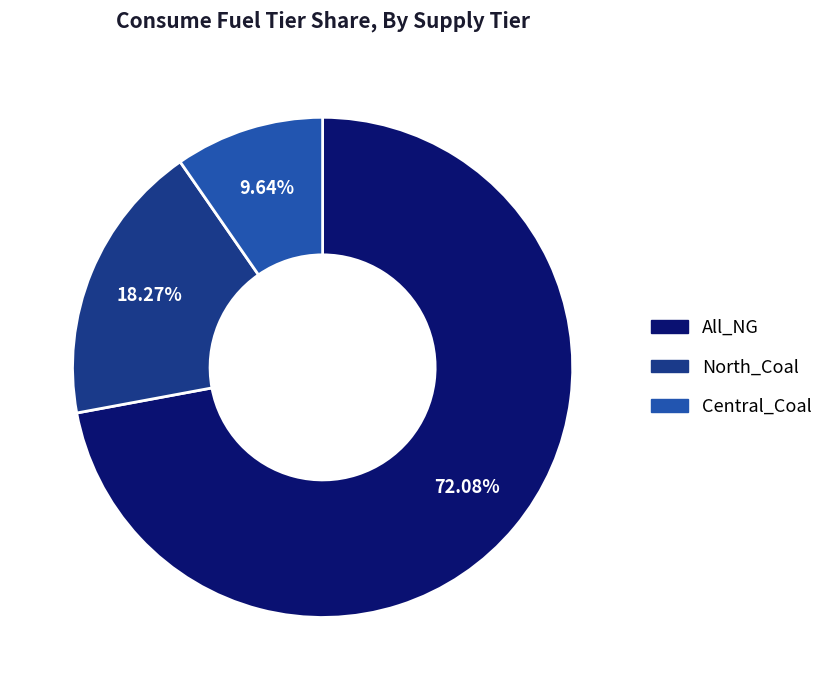

Is there any slice that represents more than half of the pie?

Yes